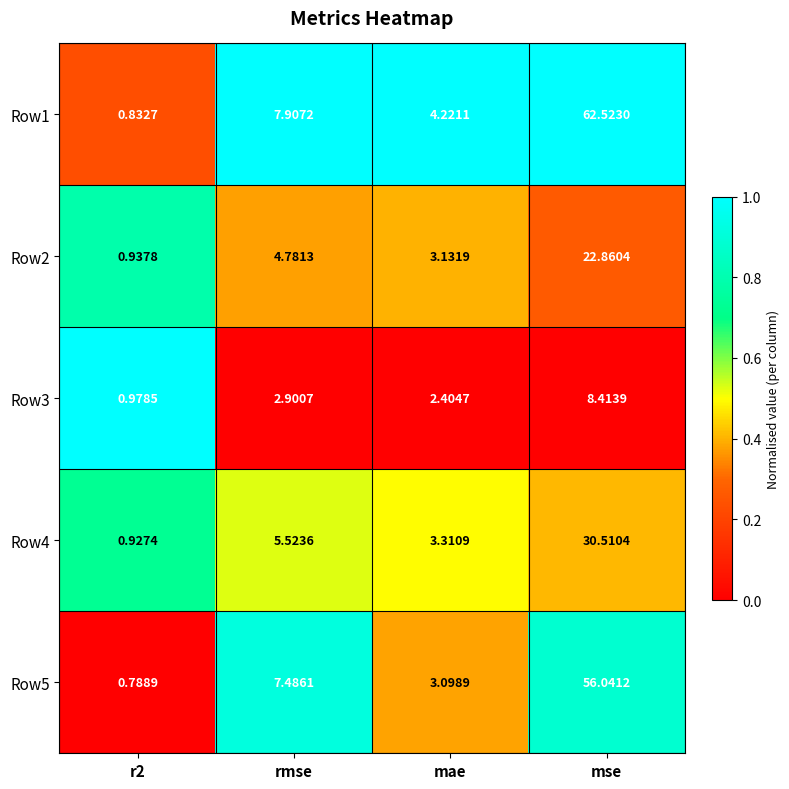

Which series has the widest spread of values?

Row1